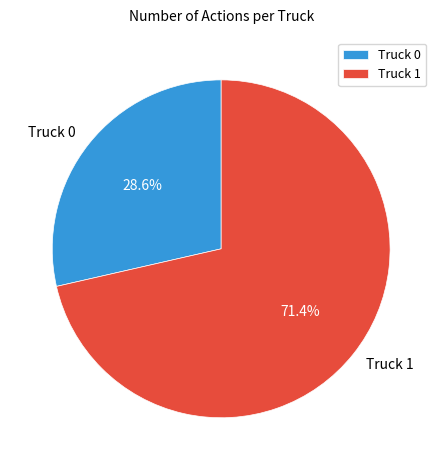

True or false: Truck 1 accounts for 71% of the total.

True